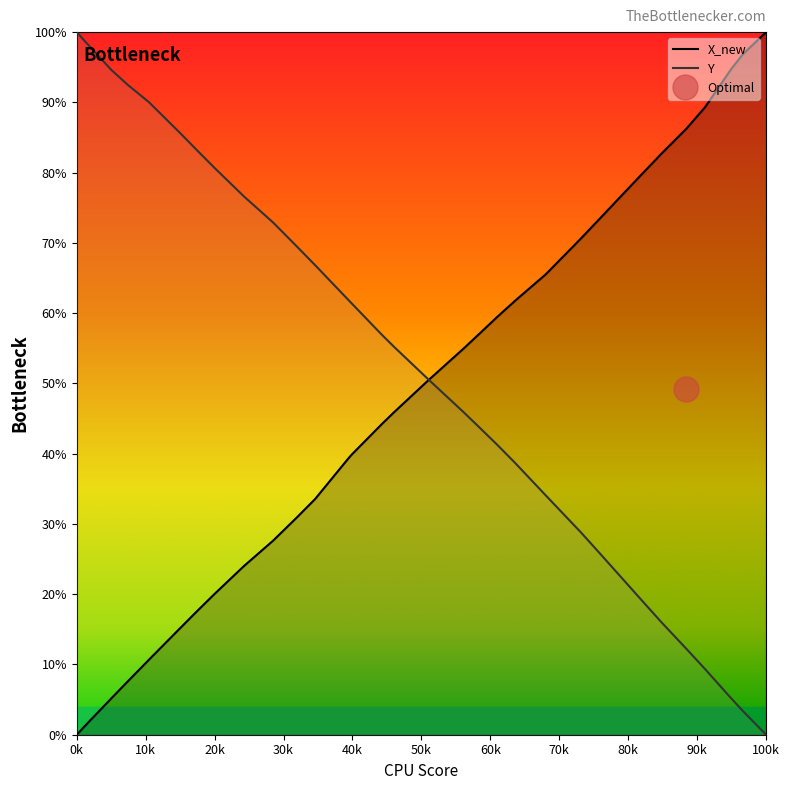

At which label does X_new reach its peak?

100k